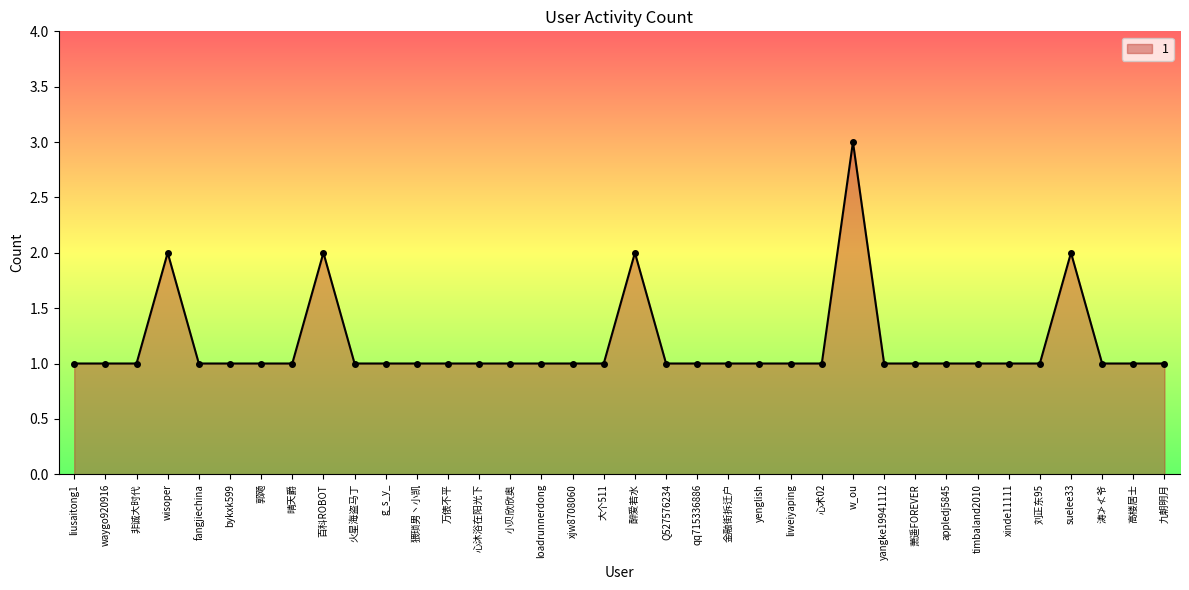

Is it true that the value at 萧遥FOREVER is 0?

False